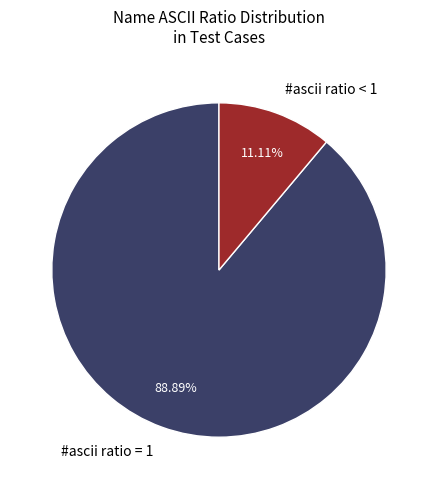

Is there any slice that represents more than half of the pie?

Yes